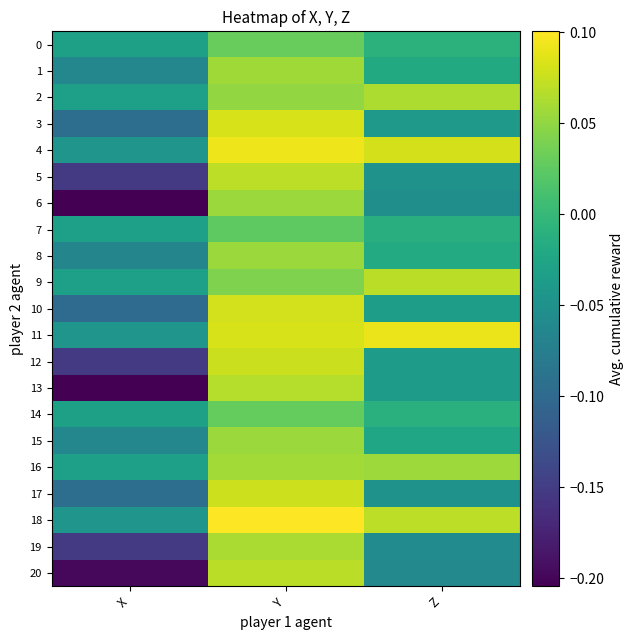

List the series in order of their peak value, lowest first.

7, 14, 0, 8, 6, 15, 1, 16, 19, 2, 13, 9, 20, 5, 12, 17, 10, 3, 11, 4, 18